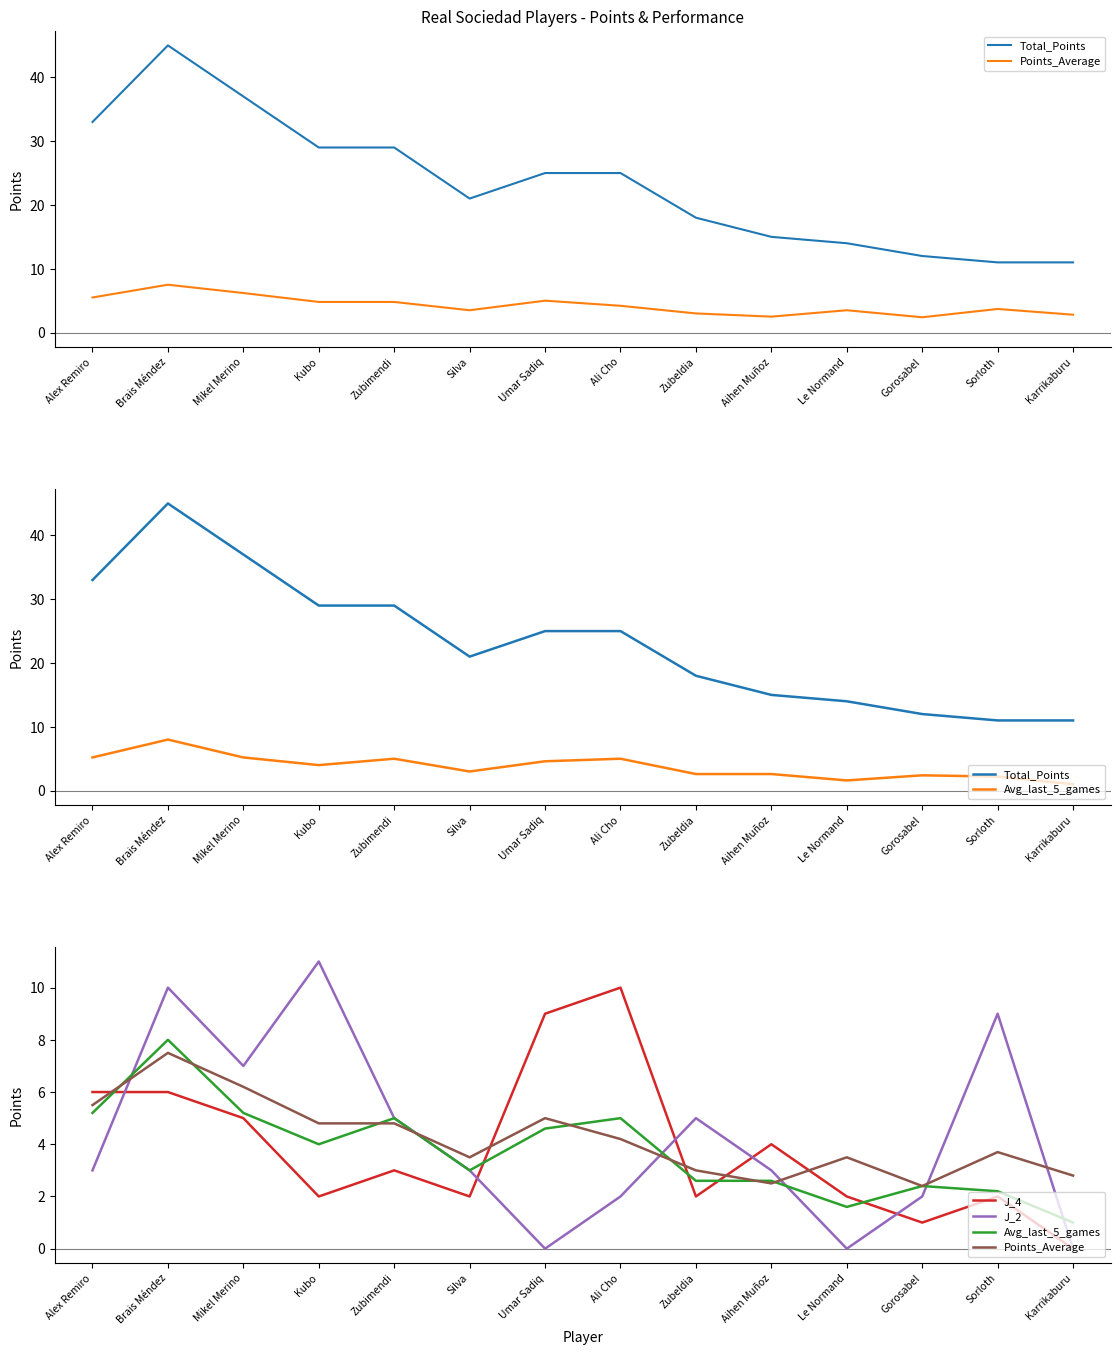

Where is the first local maximum for Total_Points?

Brais Méndez